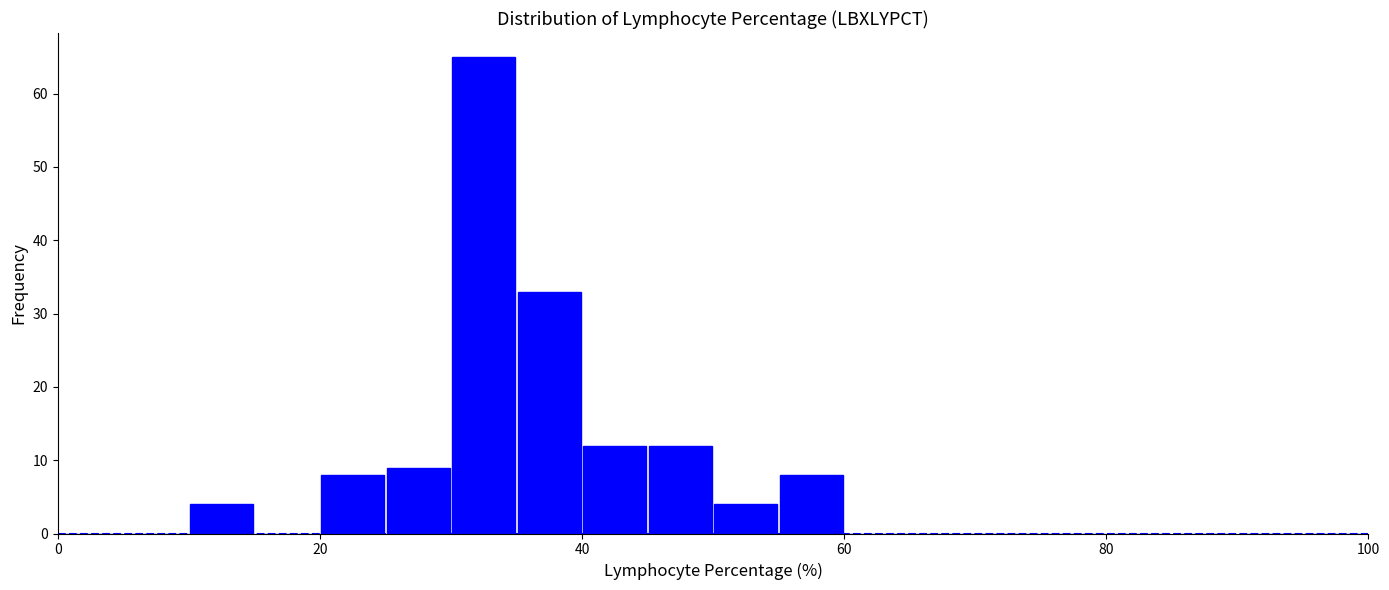

Around what value on the x-axis is the tallest bar? Give the approximate position of its centre, as read against the axis.

32